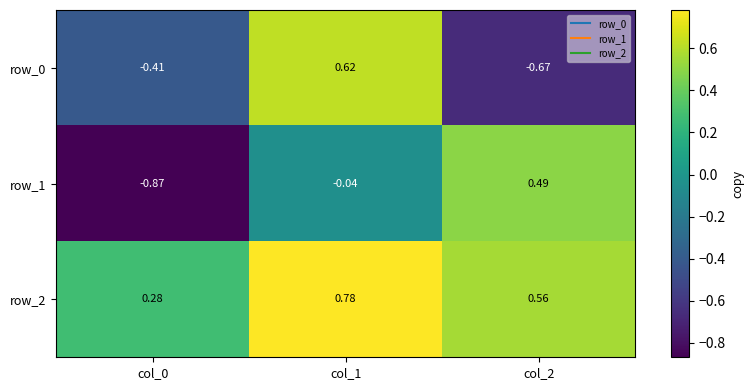

Where does the row_0 series first go above 0?

col_1